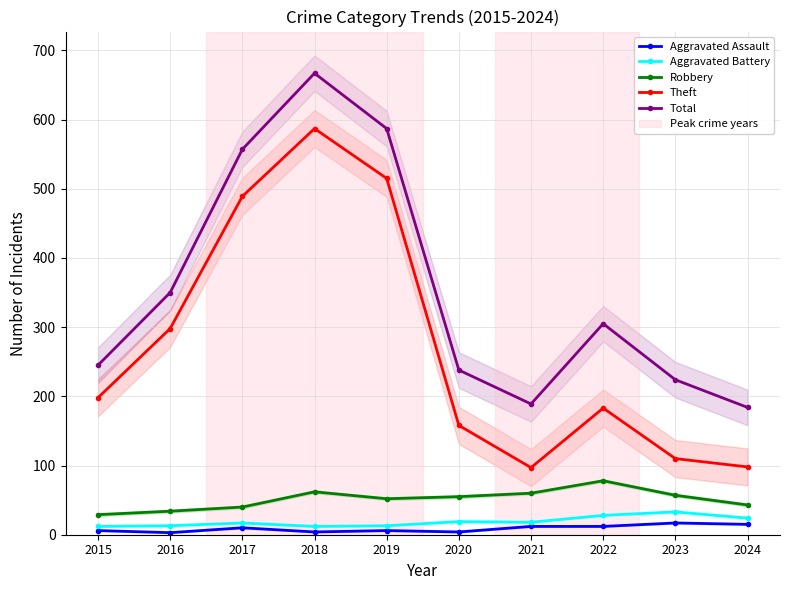

In Robbery, how many points are higher than both neighbors (excluding endpoints)?

2